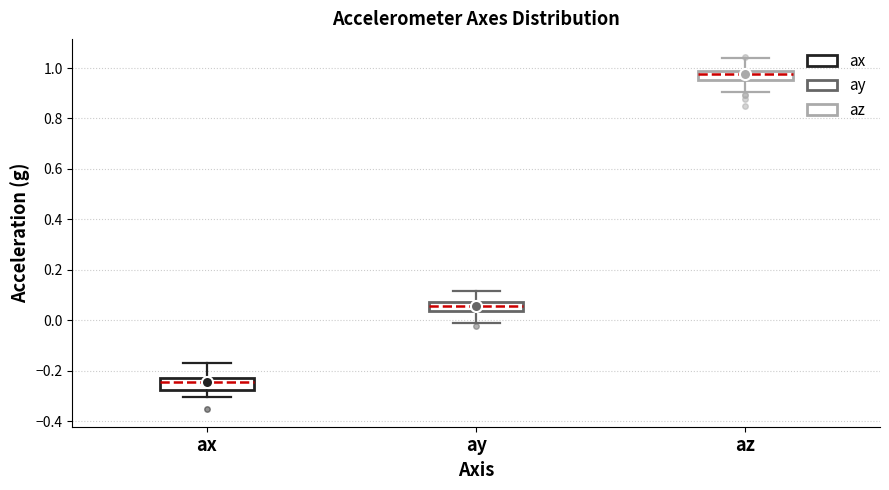

Reading left to right, read every box against the y-axis: the position of its median line, the range the box covers, and the ends of its whiskers. The values are not printed on the chart, so give them approximately, as read against the axis.

ax: median -0.24, box -0.28 to -0.22, whiskers -0.30 to -0.18
ay: median 0.06, box 0.04 to 0.08, whiskers 0.00 to 0.12
az: median 0.98 (just below the box's upper edge), box 0.96 to 0.98, whiskers 0.90 to 1.04